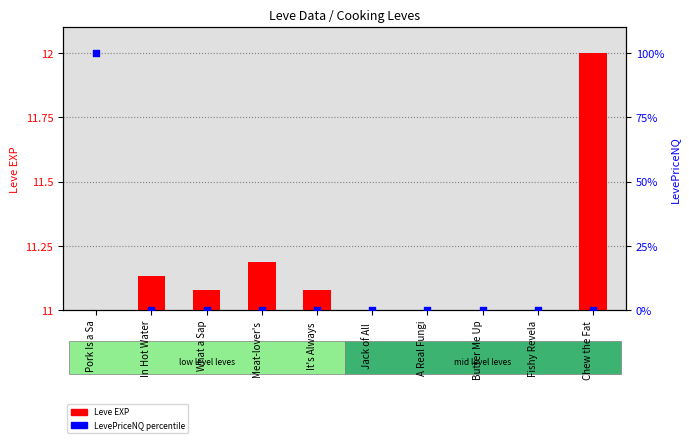

At how many categories does at least one series exceed 43?

1